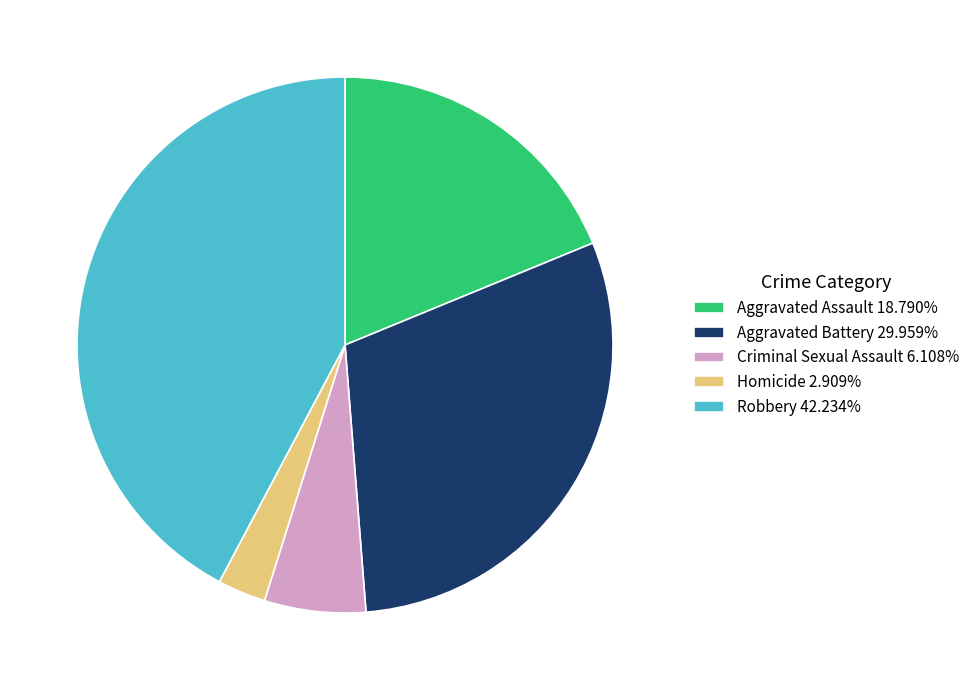

Approximately how many times larger is the value at Robbery 42.234% compared to Aggravated Assault 18.790%?

2.2